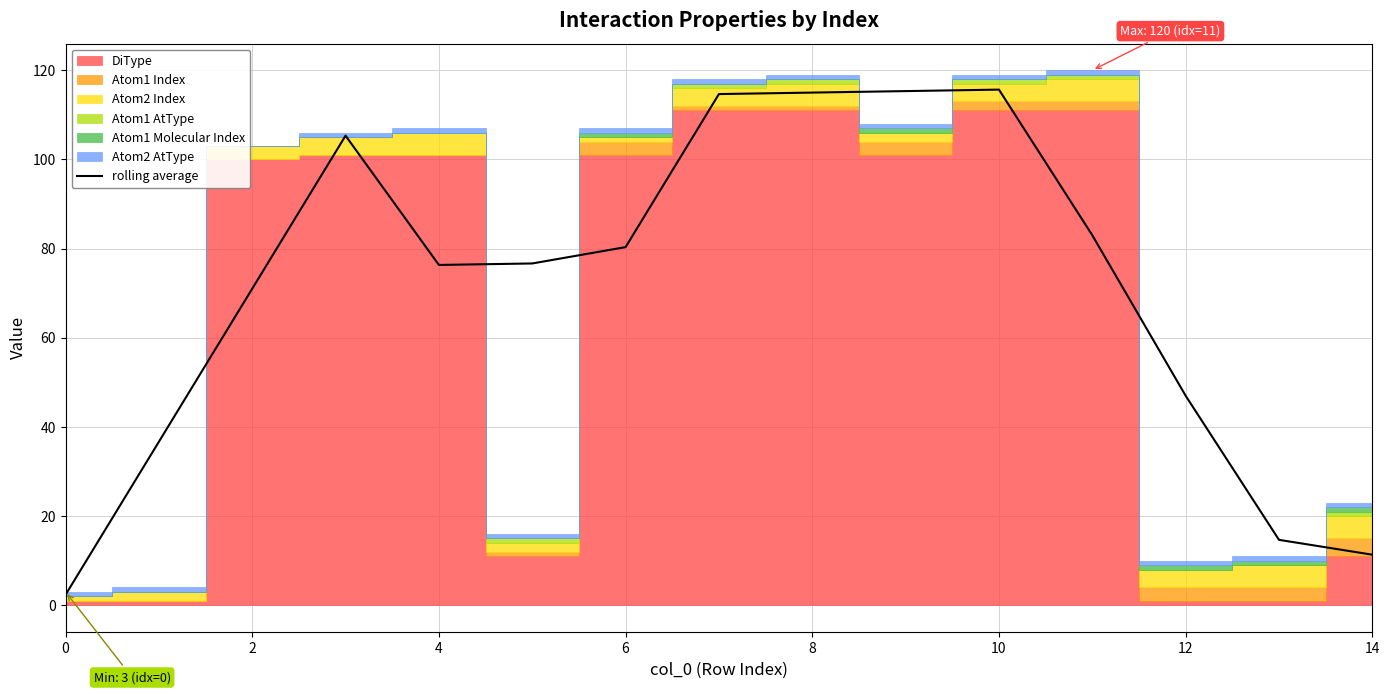

The value of rolling average at 10 is 192.0. True or false?

False